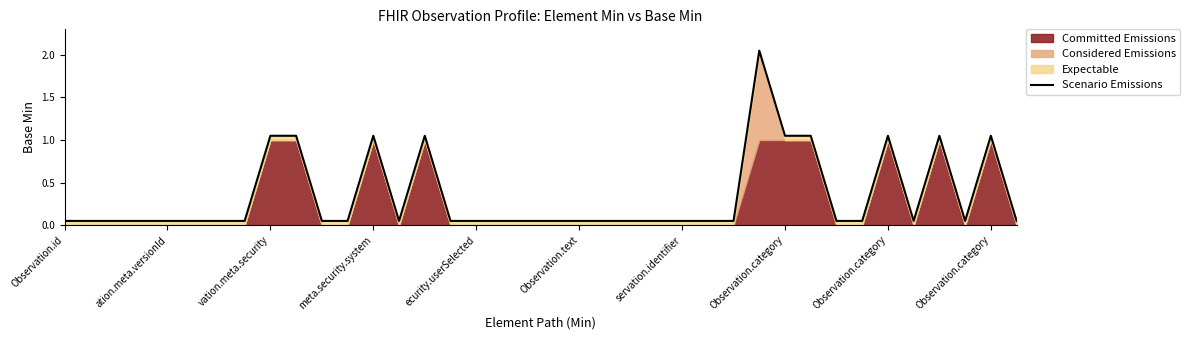

What is the average value?

0.3